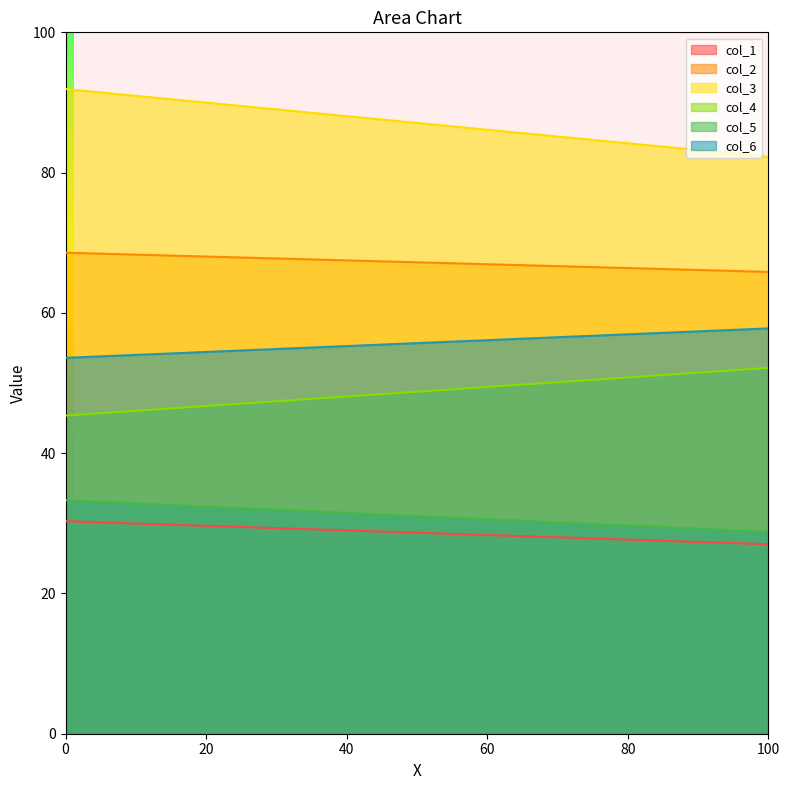

List the labels in order of col_5 value, largest first.

0, 1